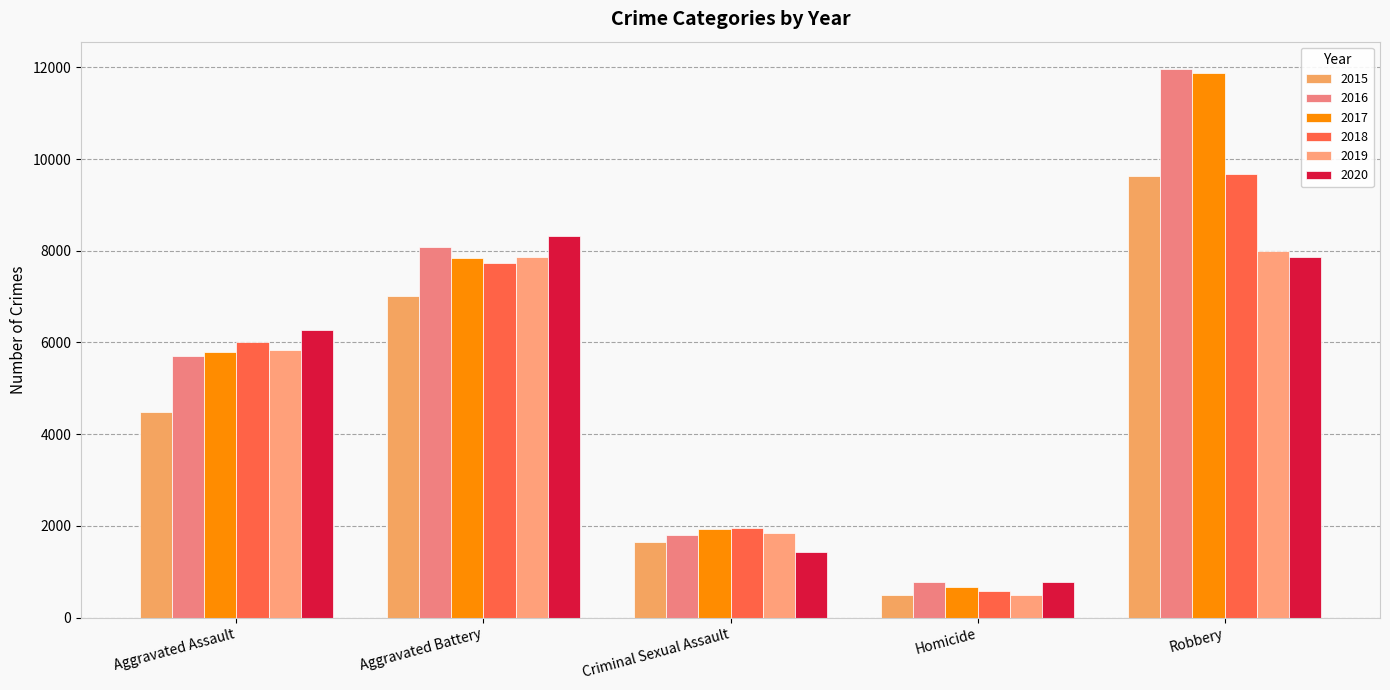

Are the bars grouped side by side (vs. stacked)?

Yes